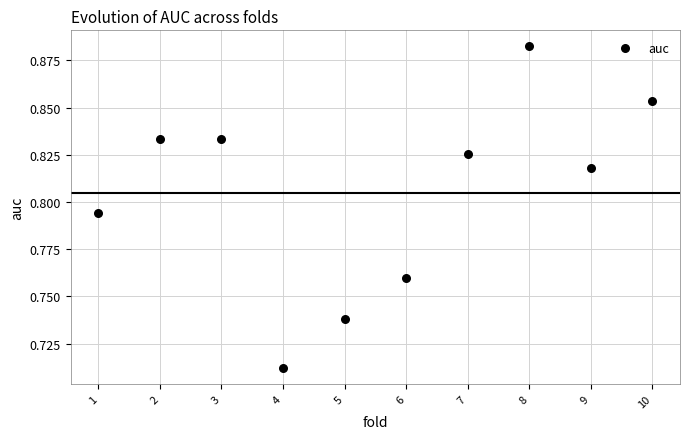

What is the range of X values (max minus min)?

9.0